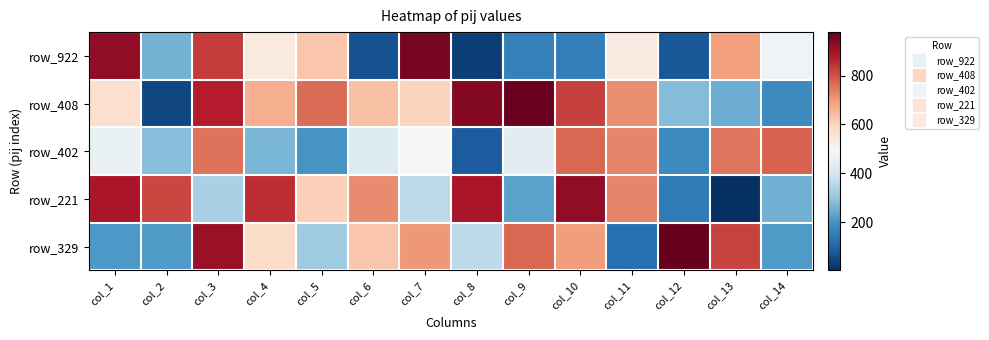

How many series are shown in this chart?

5